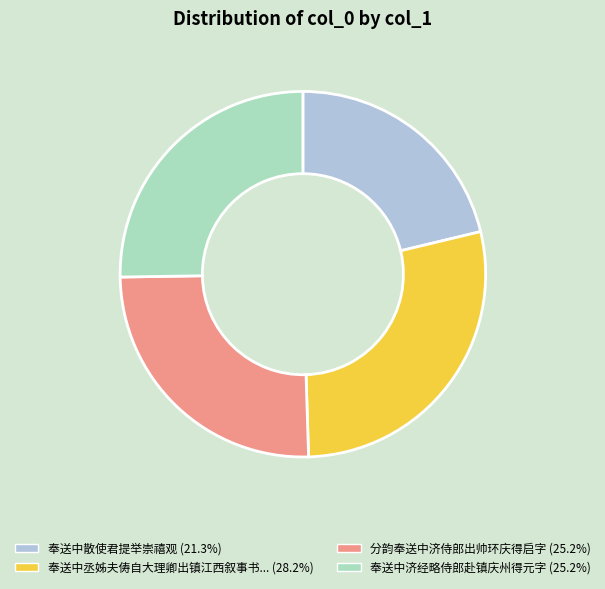

Is there a majority slice in this chart?

No